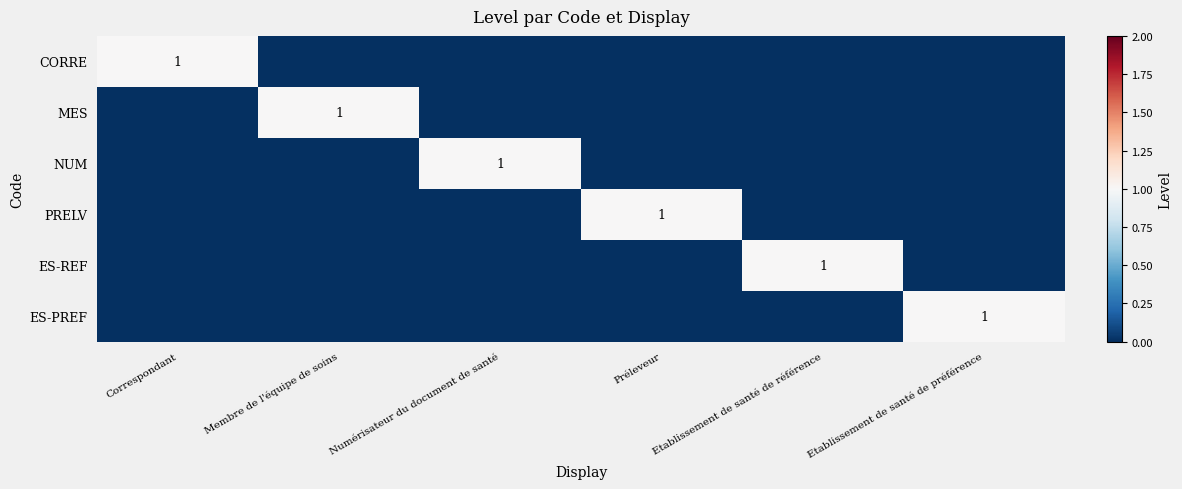

True or false: ES-PREF has a value of 1 at Etablissement de santé de préférence.

True